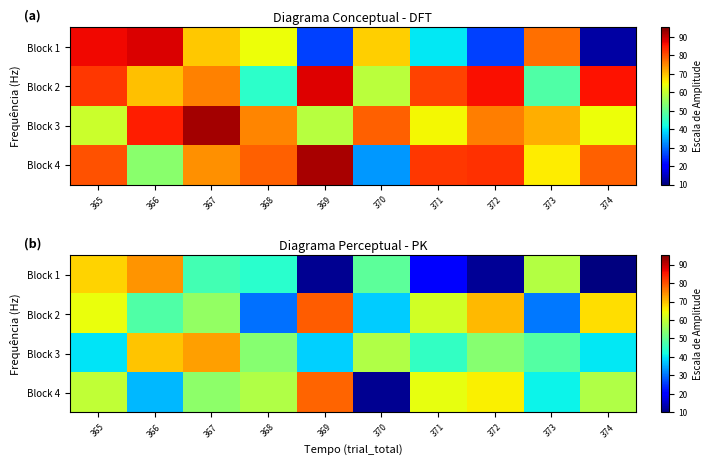

How many data points in Block 3 are less than 53?

5